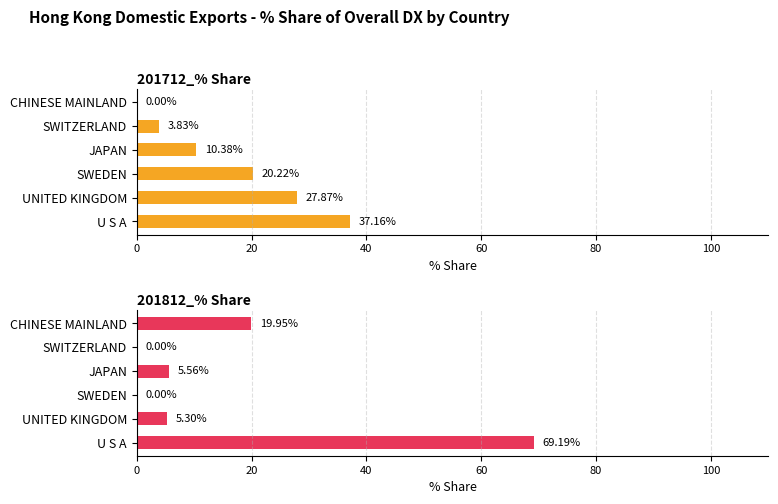

Reading left to right, list all the values displayed in this chart.

201712_% Share: 37.2	27.9	20.2	10.4	3.8	0.0
201812_% Share: 69.2	5.3	0.0	5.6	0.0	19.9